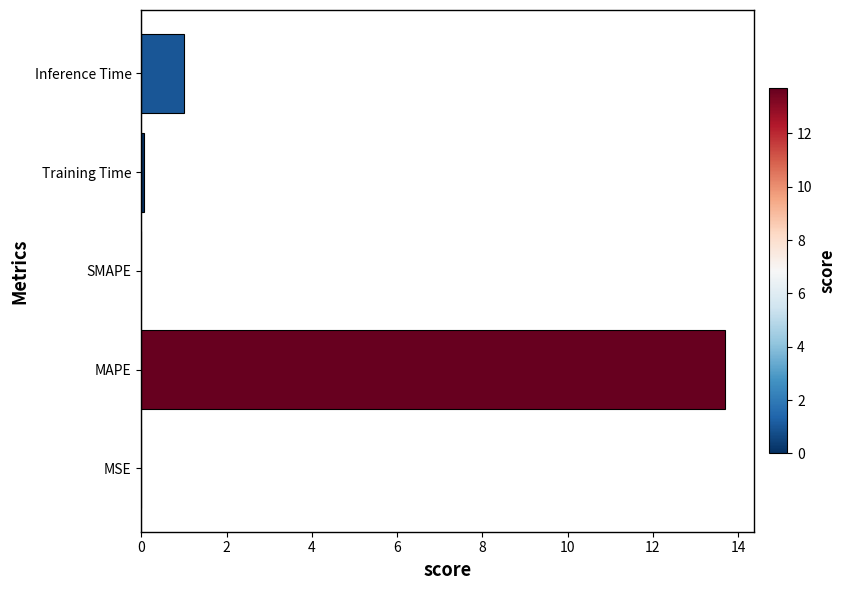

The chart shows a value of 0.0 at SMAPE. True or false?

True